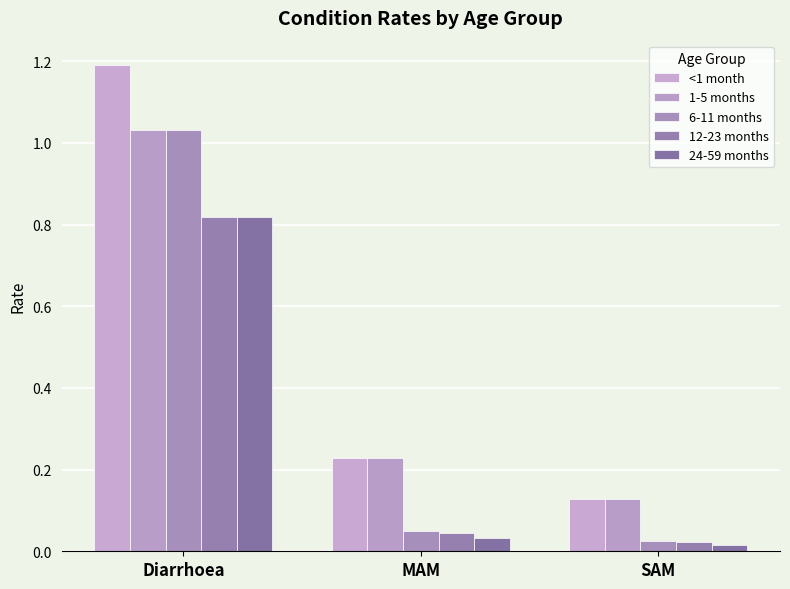

Which category has the lowest value in the 12-23 months series?

SAM